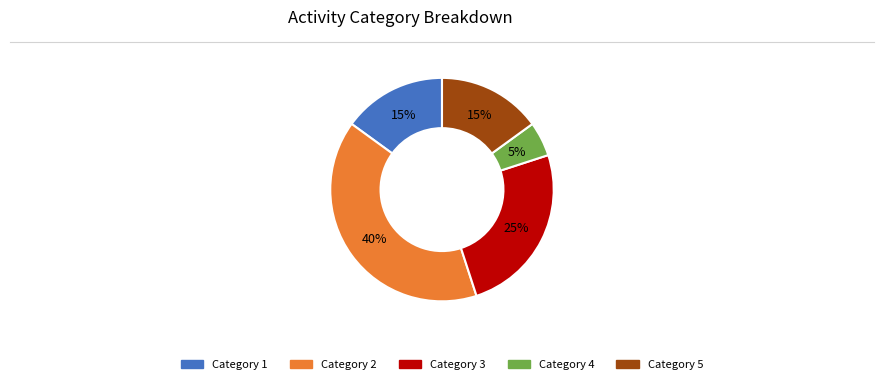

Is there a majority slice in this chart?

No